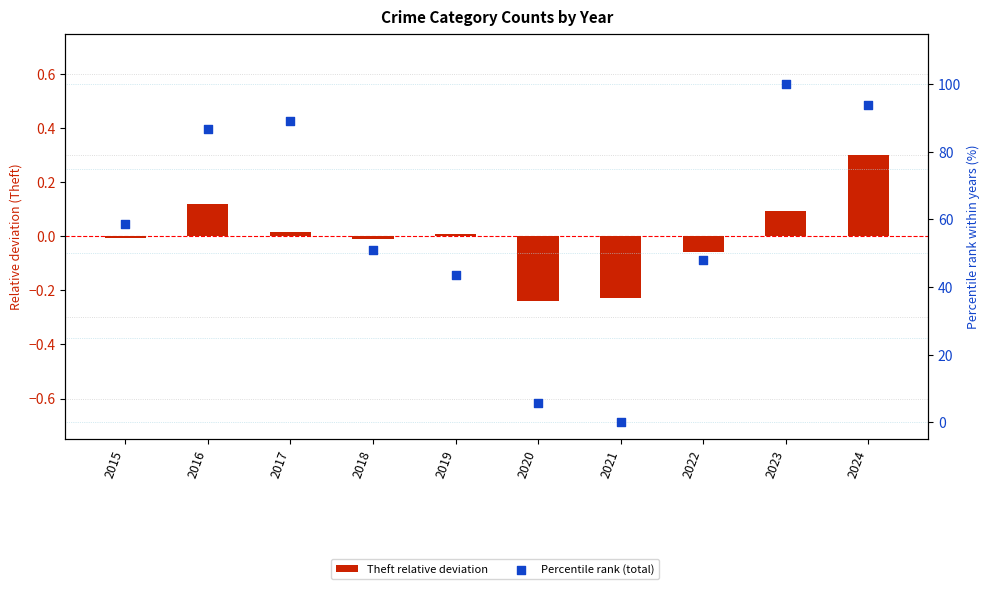

What are all the series names shown in the legend?

Theft relative deviation, Percentile rank (total)